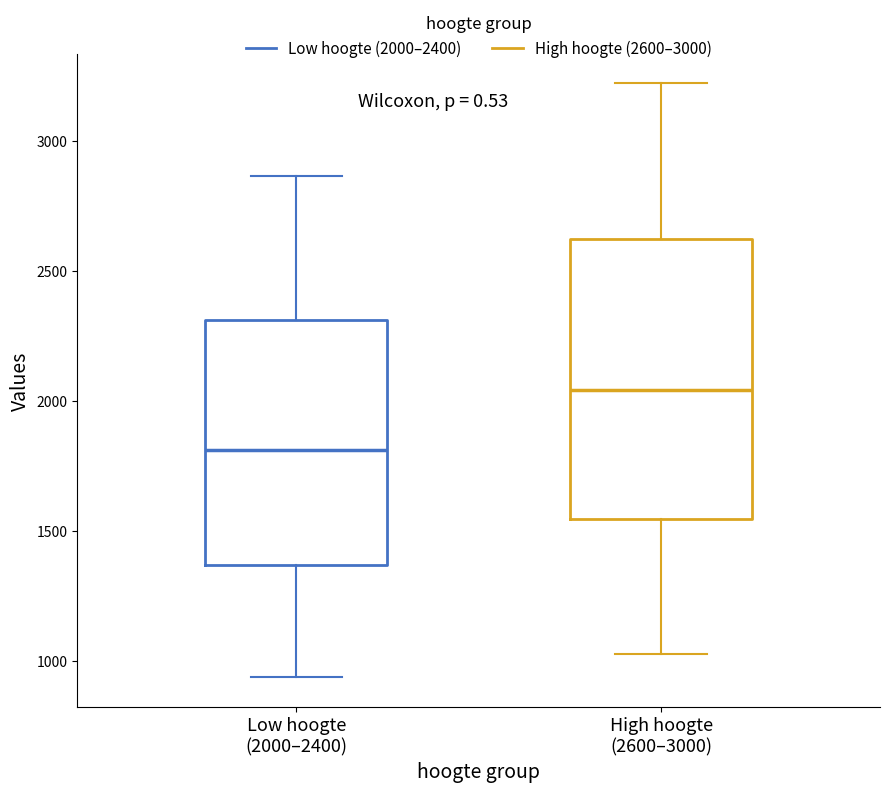

Which box is the tallest, from its lower edge to its upper edge?

High hoogte (2600–3000)